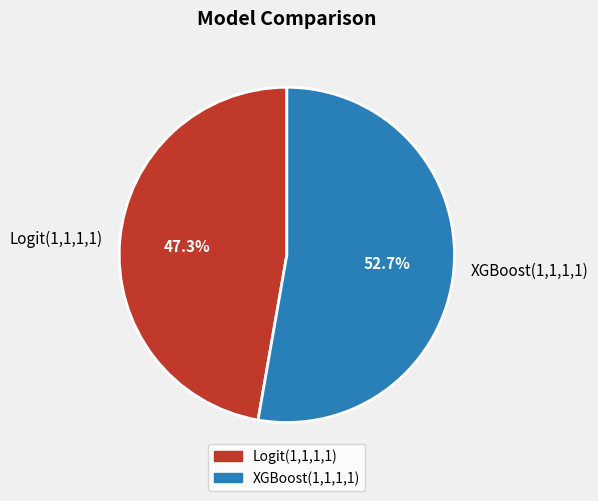

What percentage is the Logit(1,1,1,1) slice, to the nearest percent?

47%